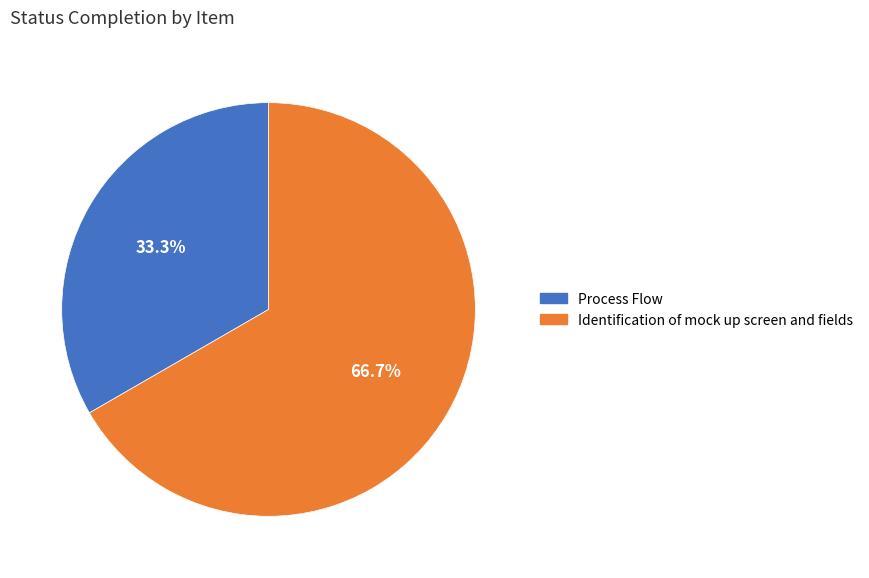

To the nearest percent, what is the difference between the Process Flow and Identification of mock up screen and fields slice percentages?

33%